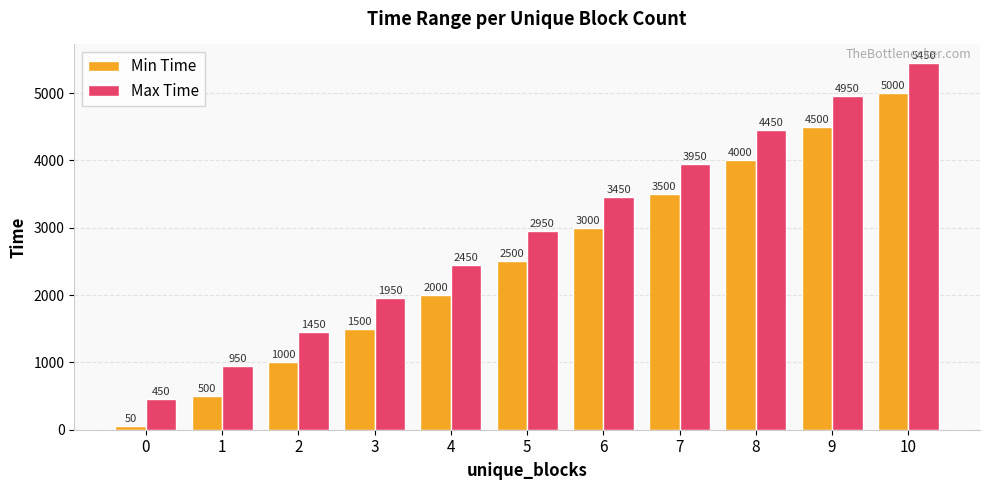

True or false: Min Time has a value of 50 at 0.

True